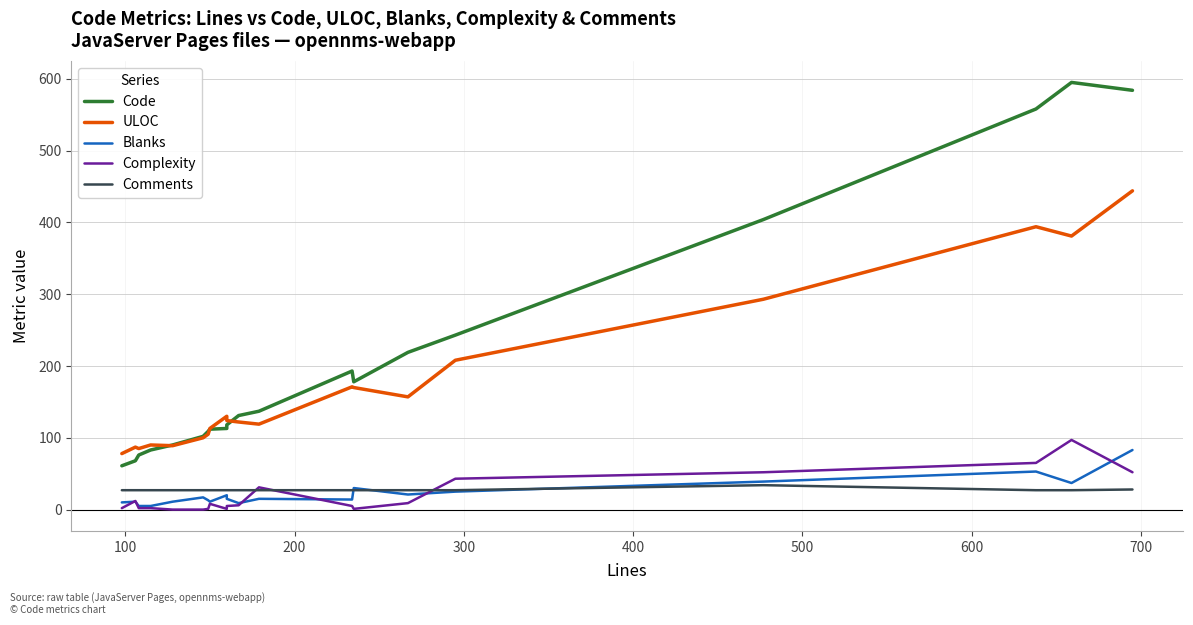

Which series has the largest range (max minus min)?

Code